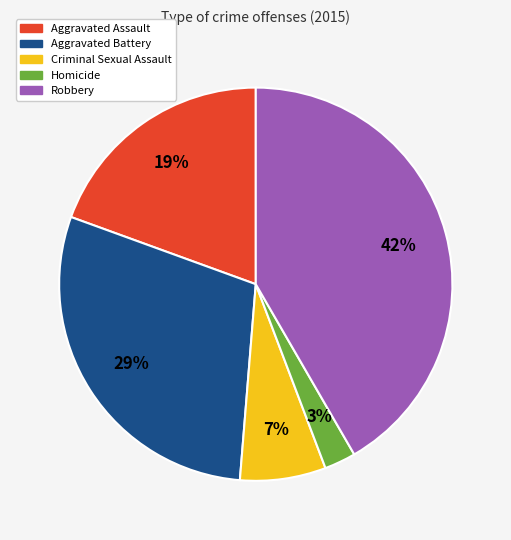

To the nearest percent, what percentage of the pie is Aggravated Battery?

29%